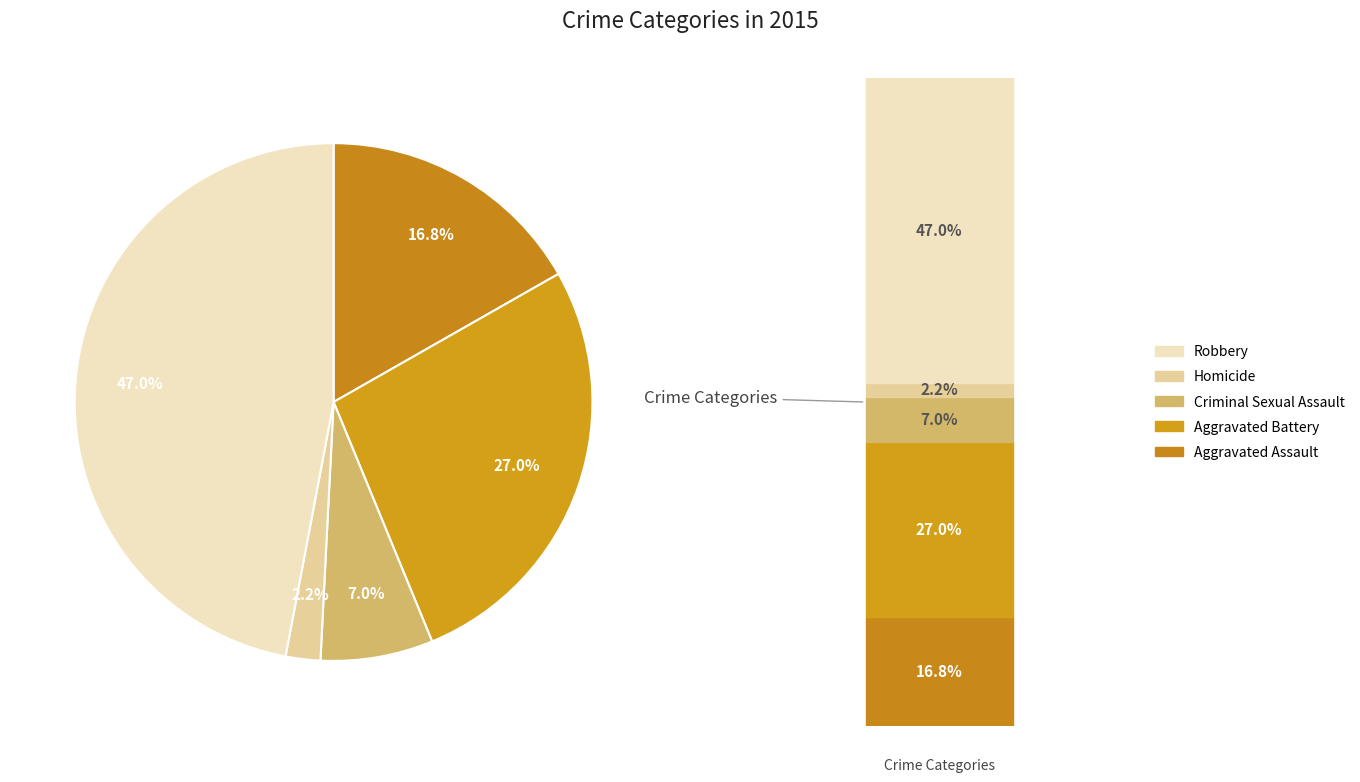

Count the number of slices in the pie.

5